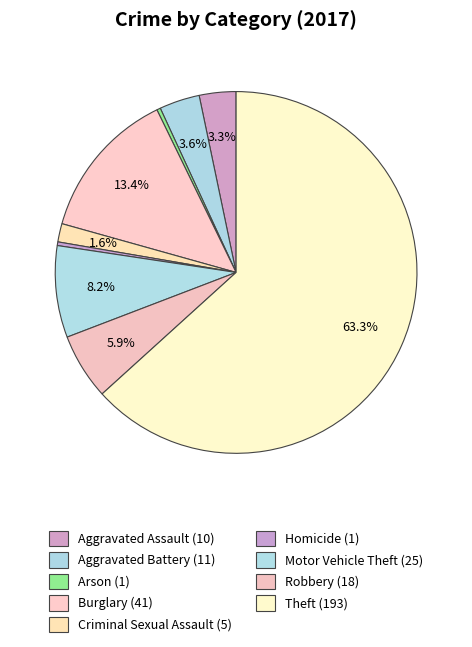

How many slices are in this pie chart?

9